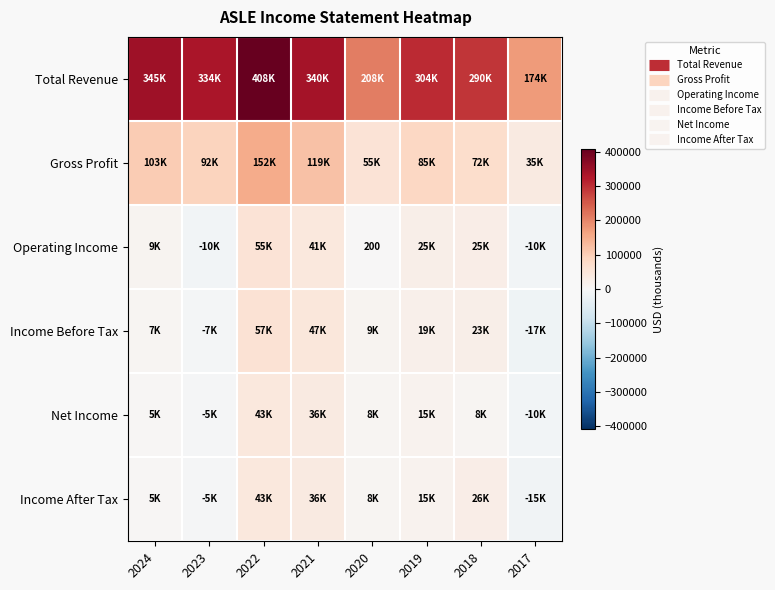

List the labels in order of Gross Profit value, largest first.

2022, 2021, 2024, 2023, 2019, 2018, 2020, 2017